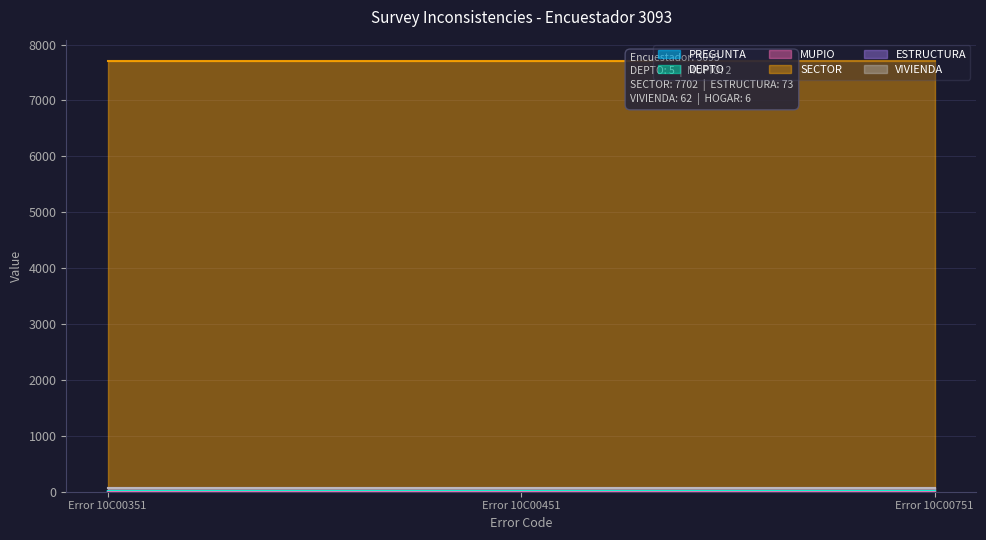

Where is PREGUNTA nearest to the value 5?

Error 10C00451